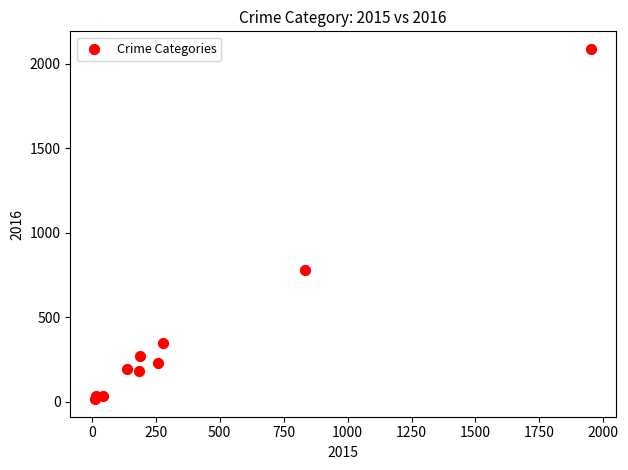

What Y value in the scatter plot is closest to 1052?

780